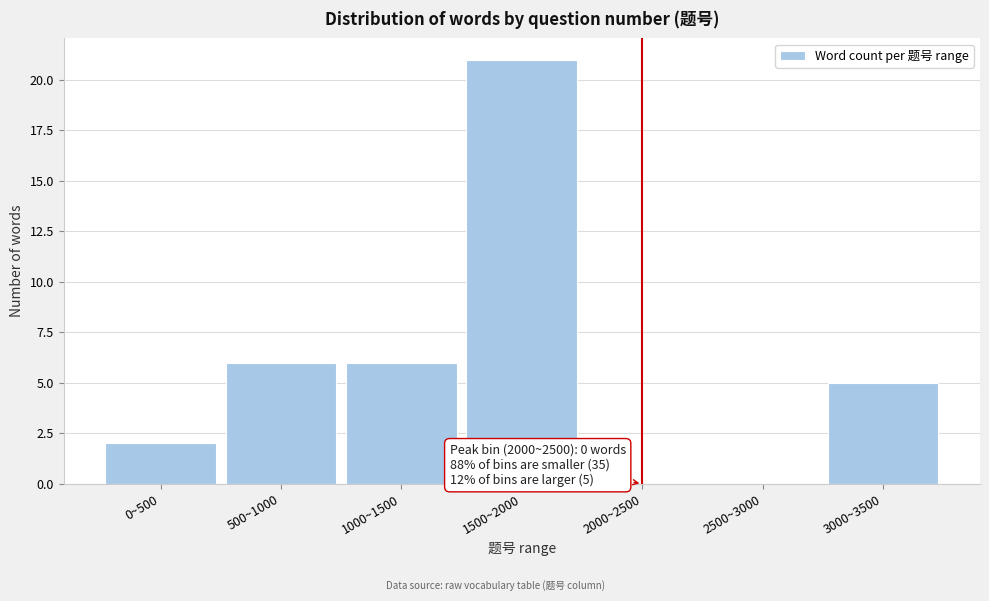

Reading right to left, extract all data points from this chart.

3000~3500=5	2500~3000=0	2000~2500=0	1500~2000=21	1000~1500=6	500~1000=6	0~500=2